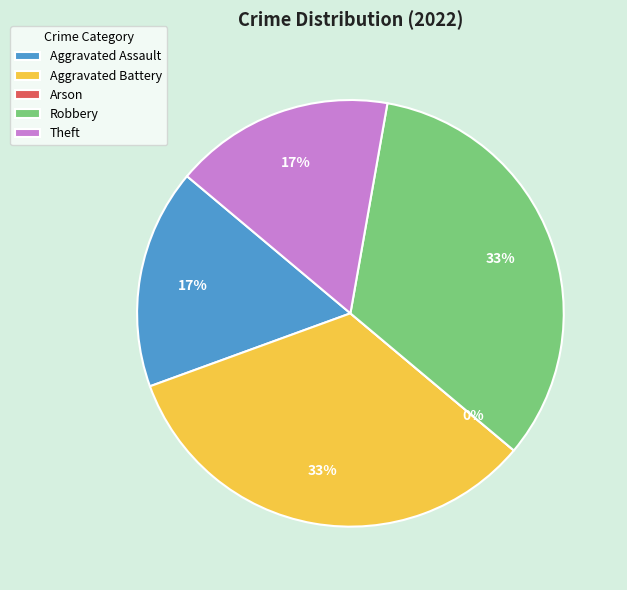

To the nearest percent, what is the combined percentage of Aggravated Battery and Robbery?

67%